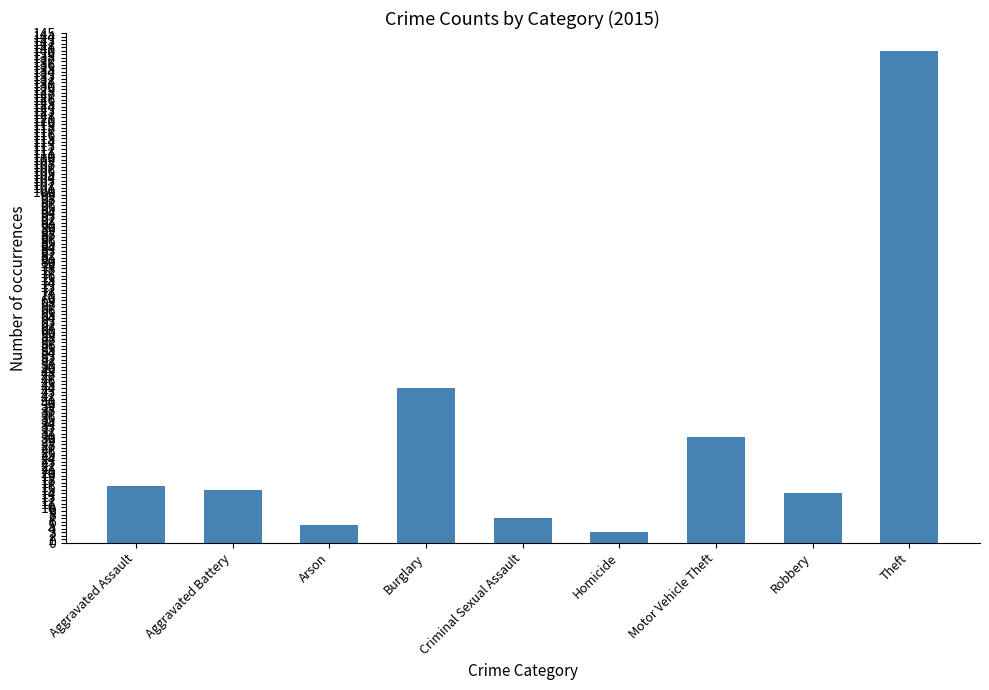

What is the value of the 2nd bar from the left?

15